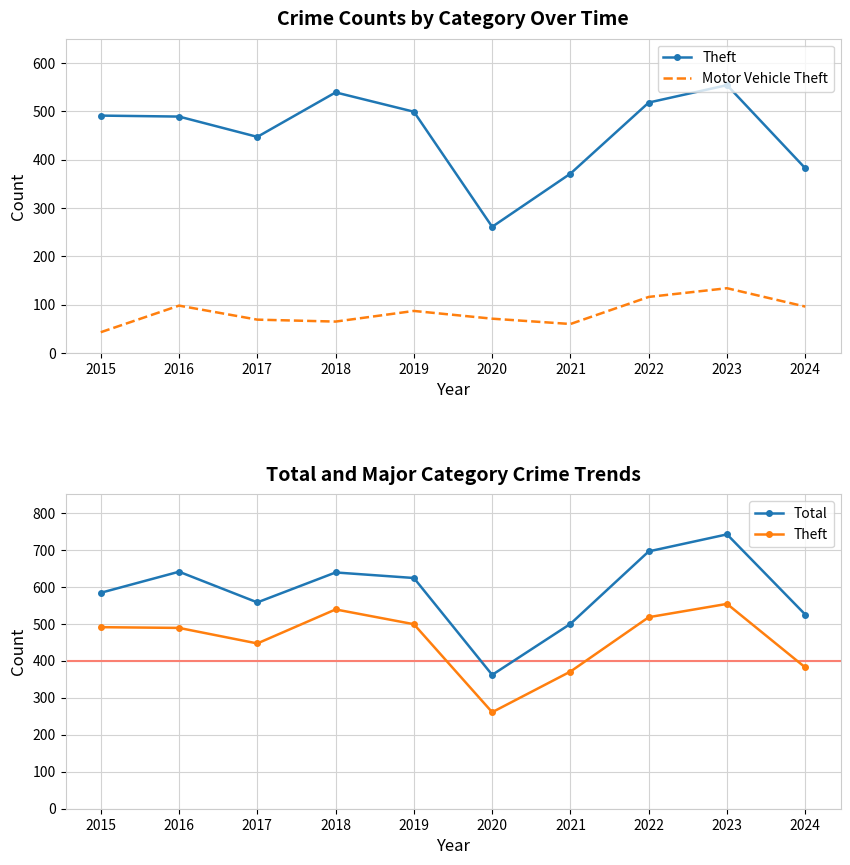

What is the average value of the Motor Vehicle Theft series?

84